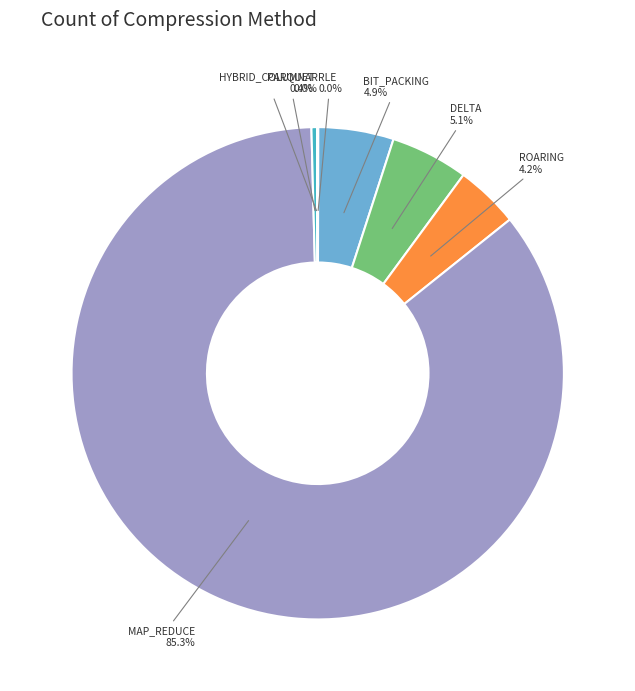

To the nearest percent, what is the difference between the largest and smallest slice percentages?

85%